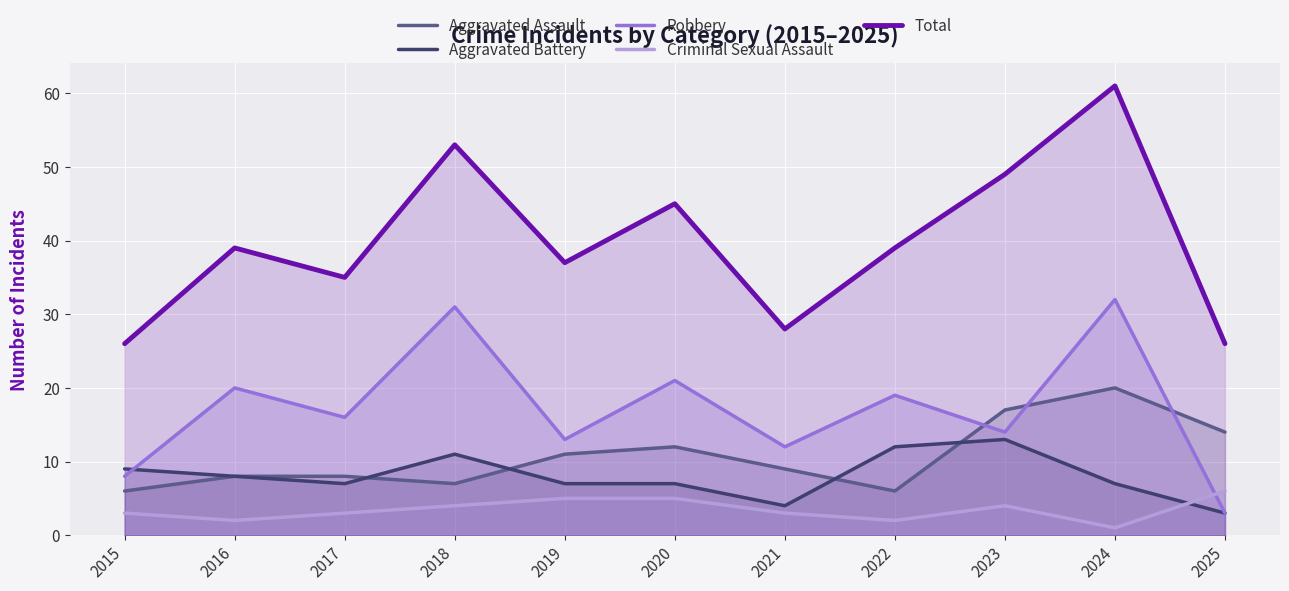

Rank the series at 2025 from highest to lowest value.

Total, Aggravated Assault, Criminal Sexual Assault, Aggravated Battery, Robbery